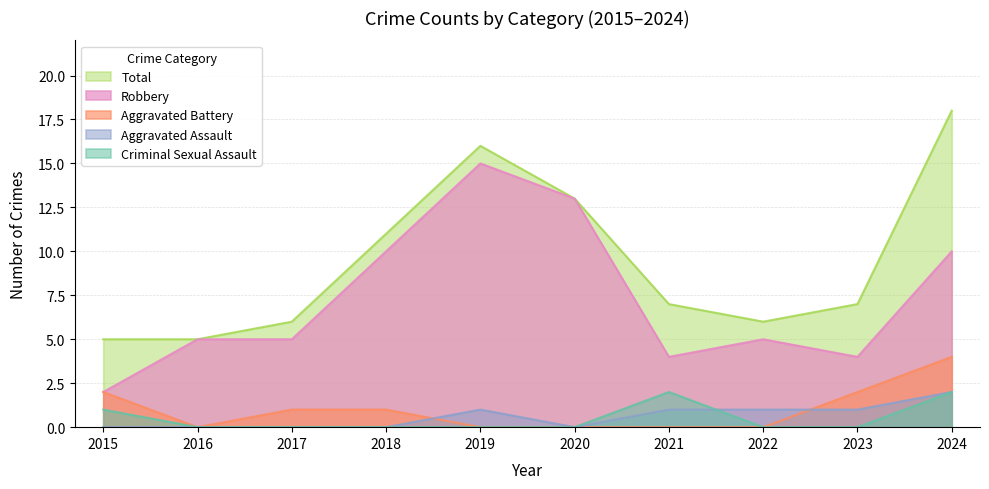

What is the difference between the Robbery values at 2023 and 2020?

9